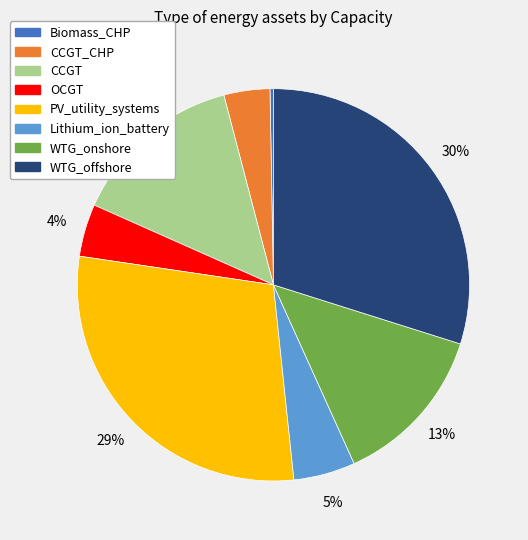

To the nearest percent, what is the difference between the largest and smallest slice percentages?

30%